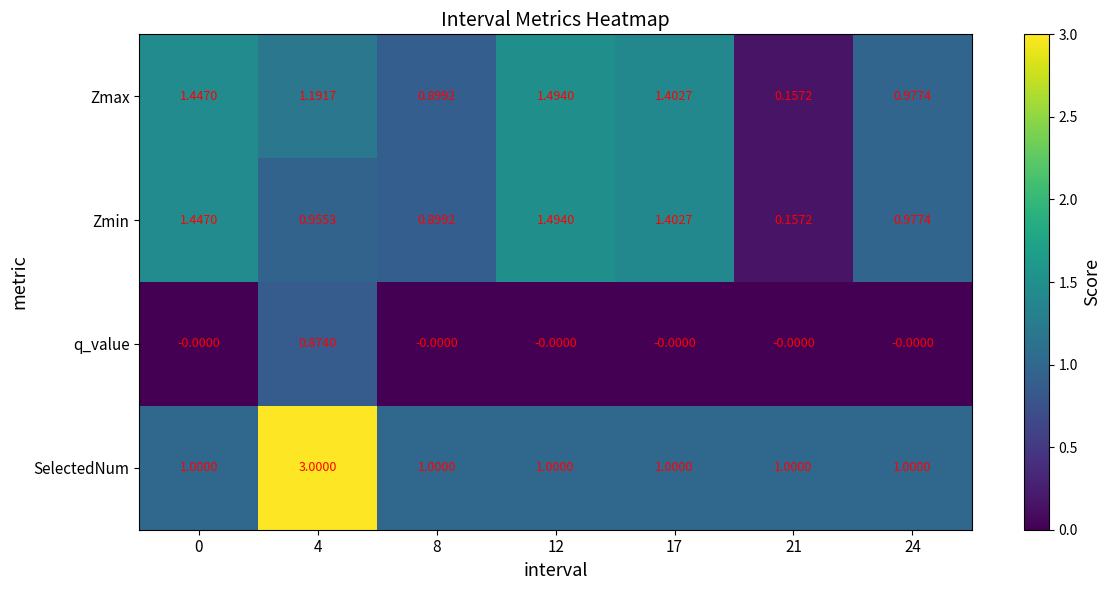

Which series has the largest range (max minus min)?

SelectedNum